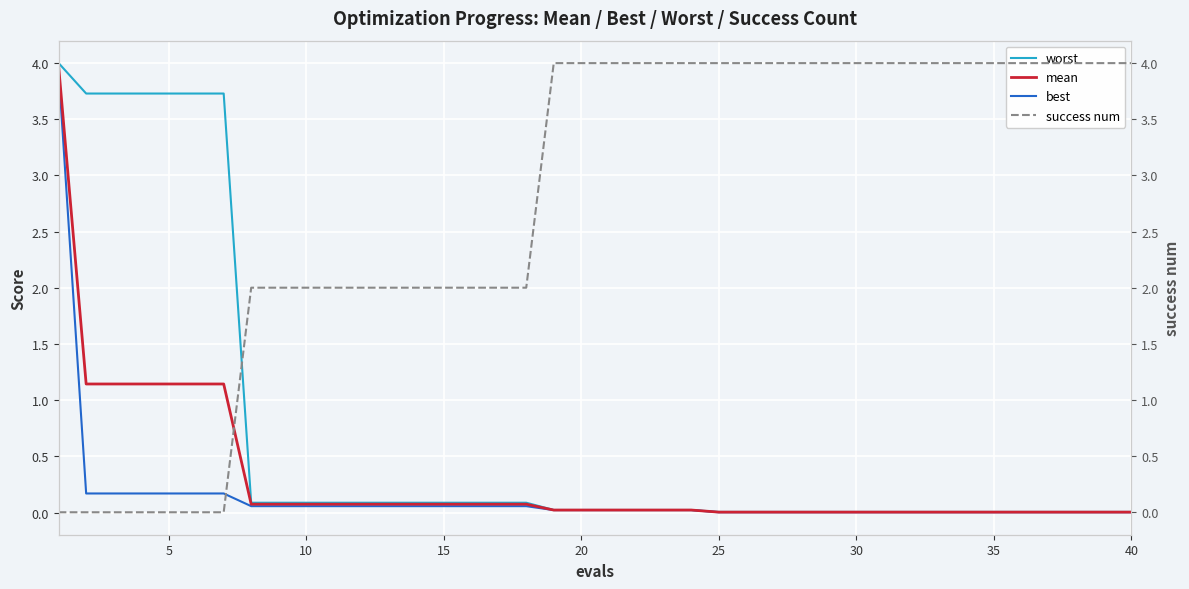

What is the difference between the maximum and minimum values in the mean series?

4.0